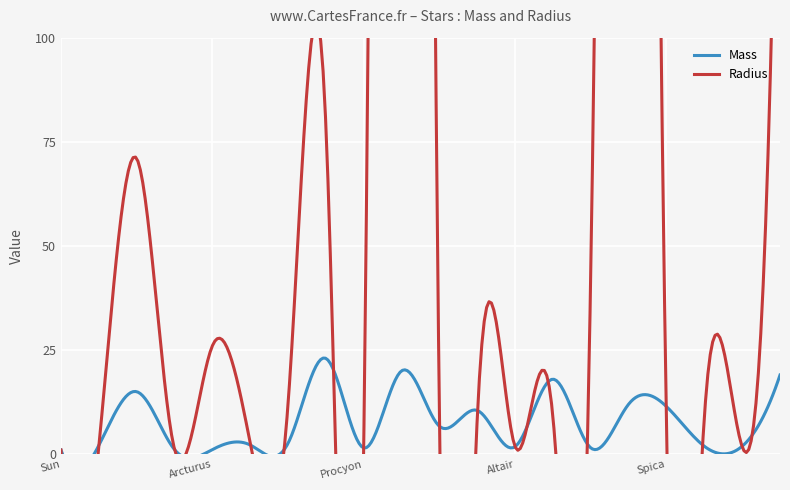

At which category does Radius reach its first local valley?

Alpha Centauri